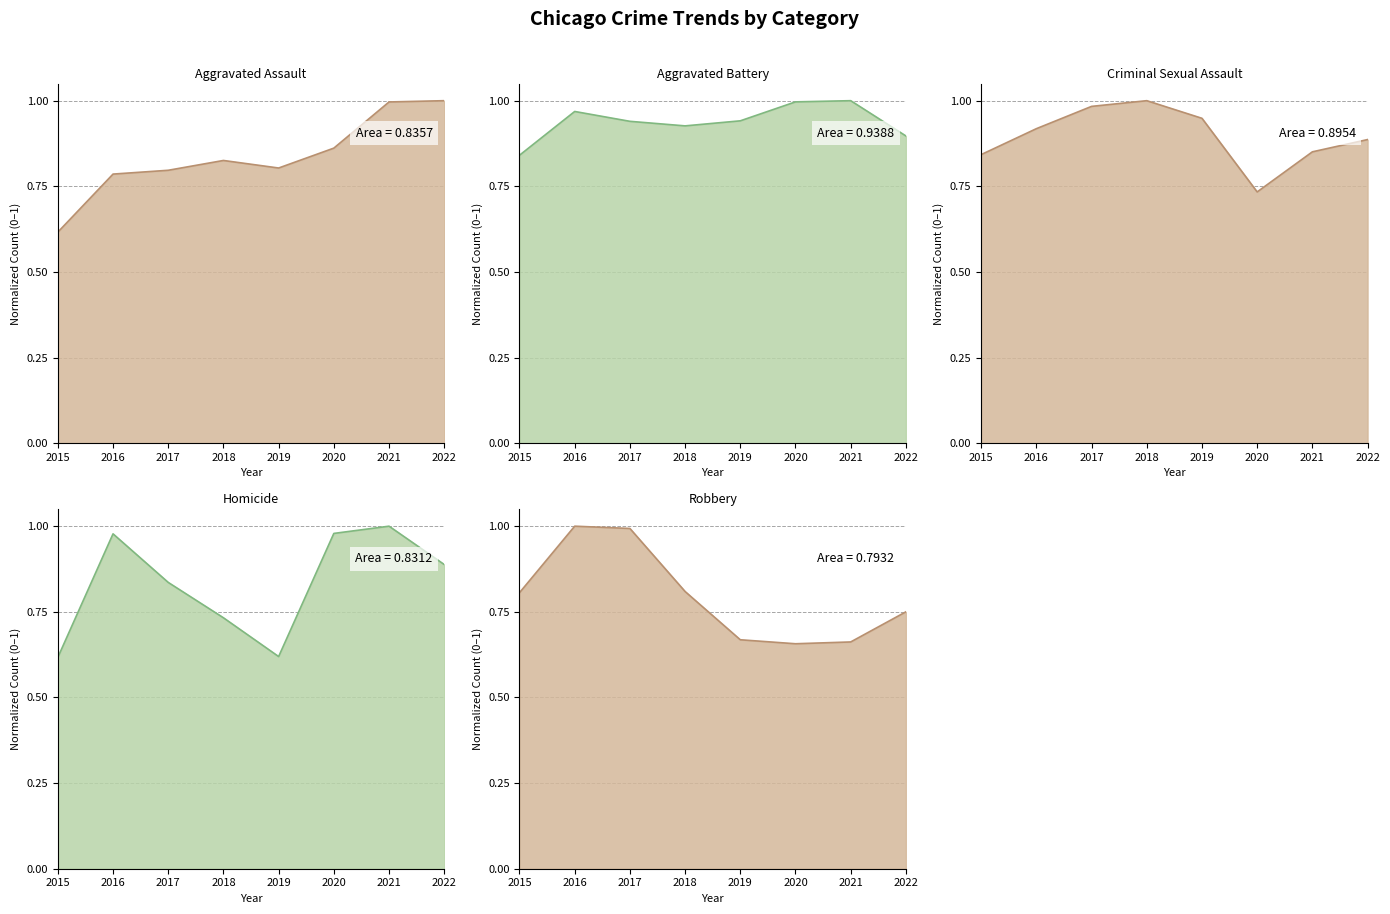

Which series changed the most between 2017 and 2021?

Robbery